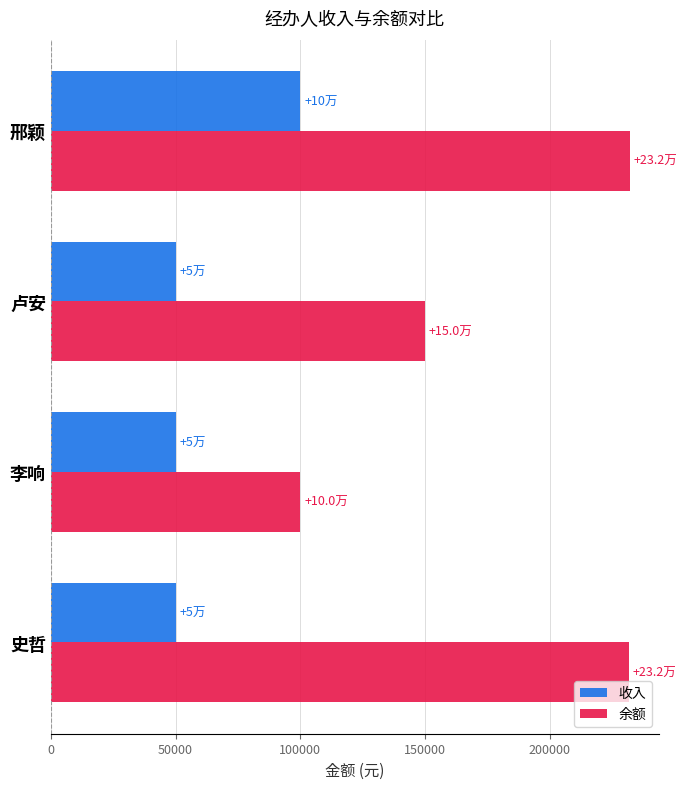

Rank the series by their maximum value, from highest to lowest.

余额, 收入